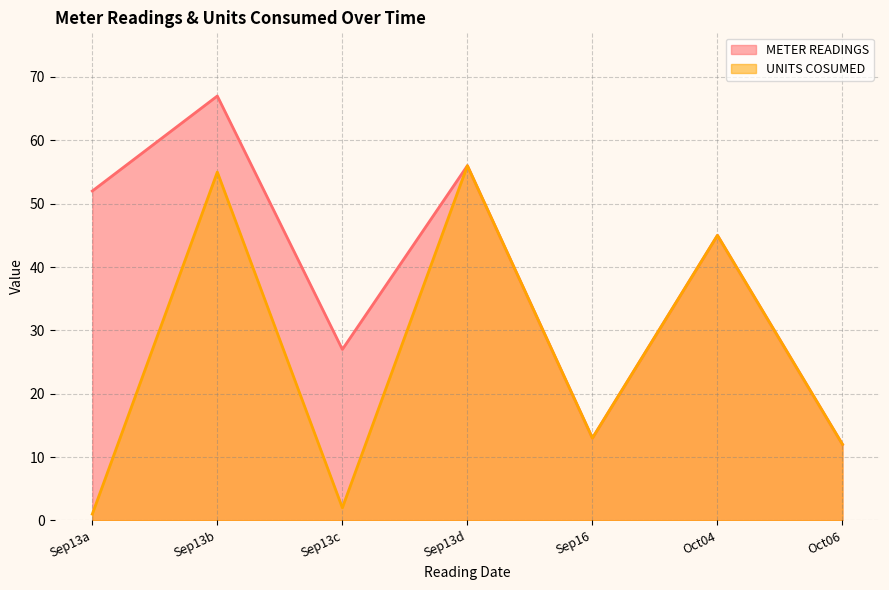

True or false: METER READINGS has a value of 19 at Sep16.

False